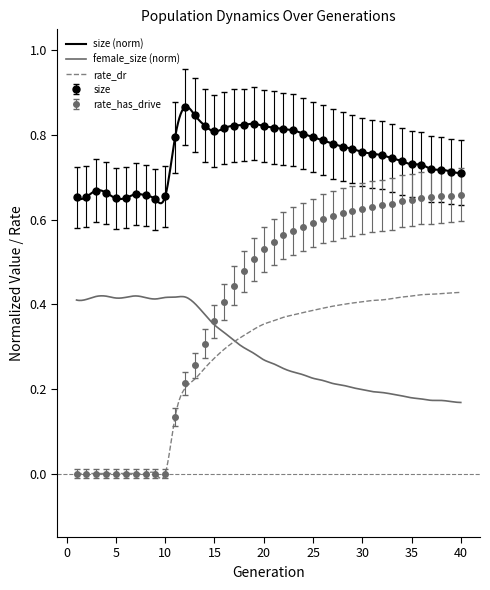

What is the difference between the highest and lowest values at 10?

0.6